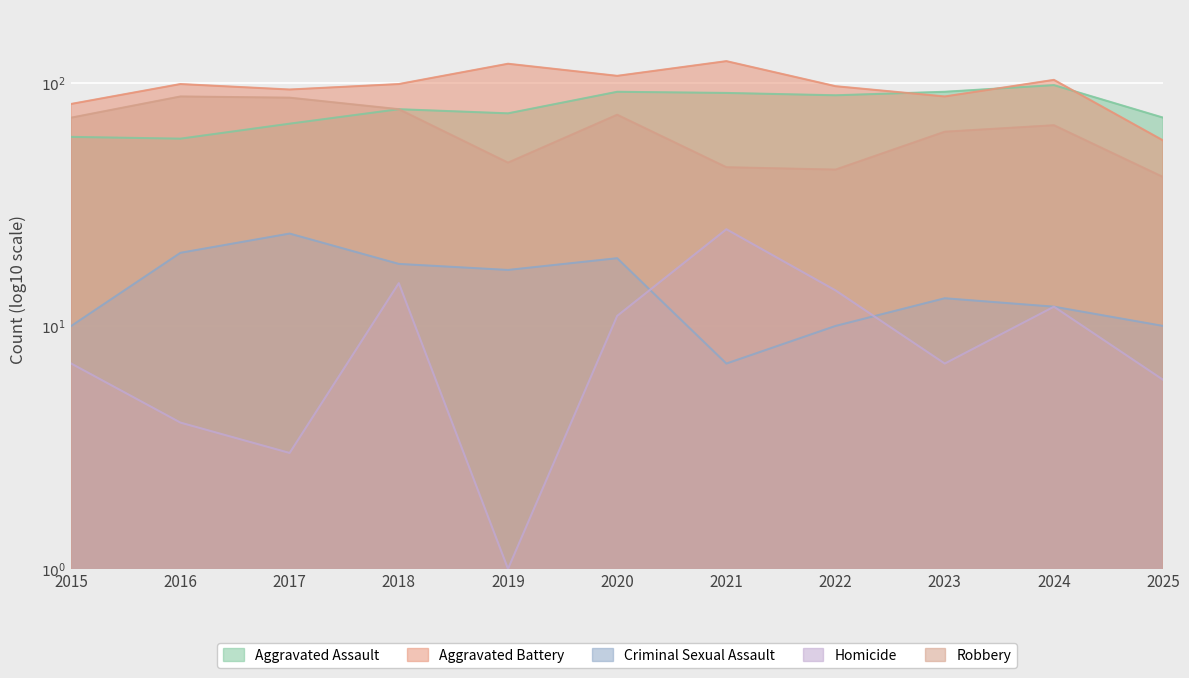

What is the difference between the second highest and second lowest values in the Criminal Sexual Assault series?

10